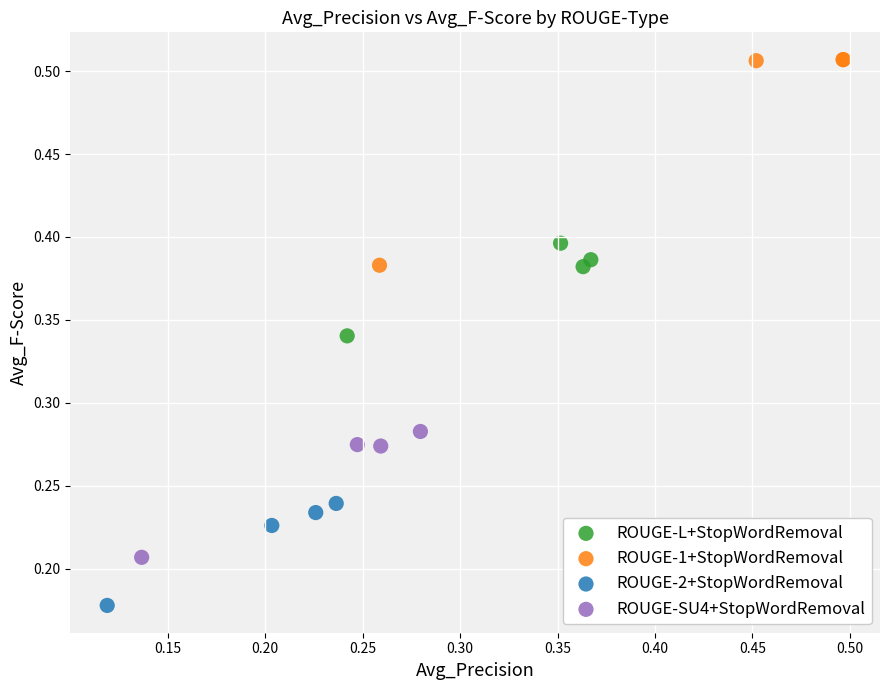

Which series reaches the minimum Y coordinate?

ROUGE-2+StopWordRemoval